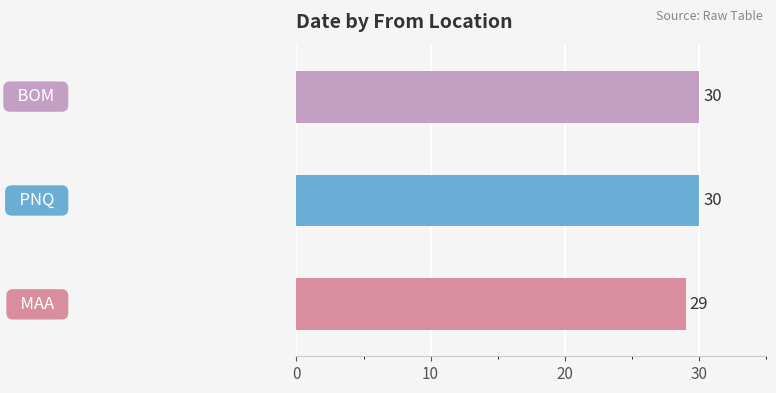

How many values are between 29 and 30?

3